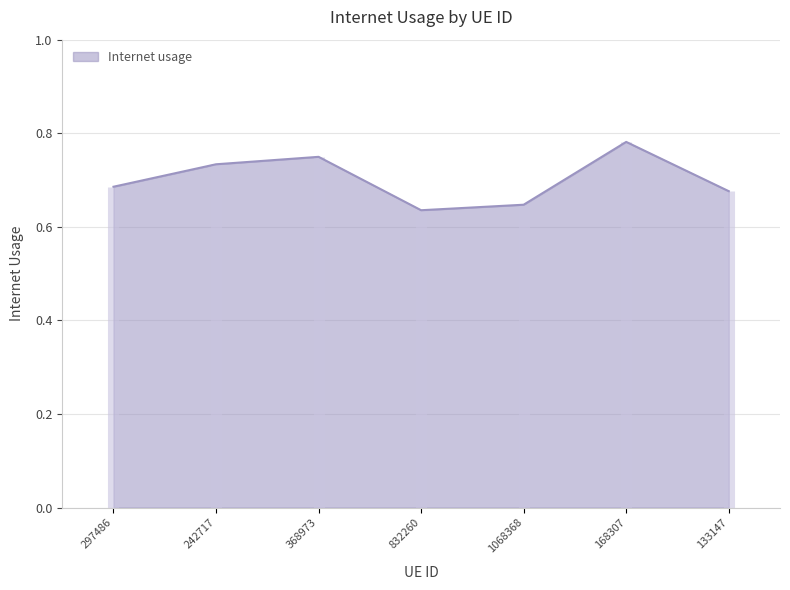

List the labels in order of value, smallest first.

832260, 1068368, 133147, 297486, 242717, 368973, 168307